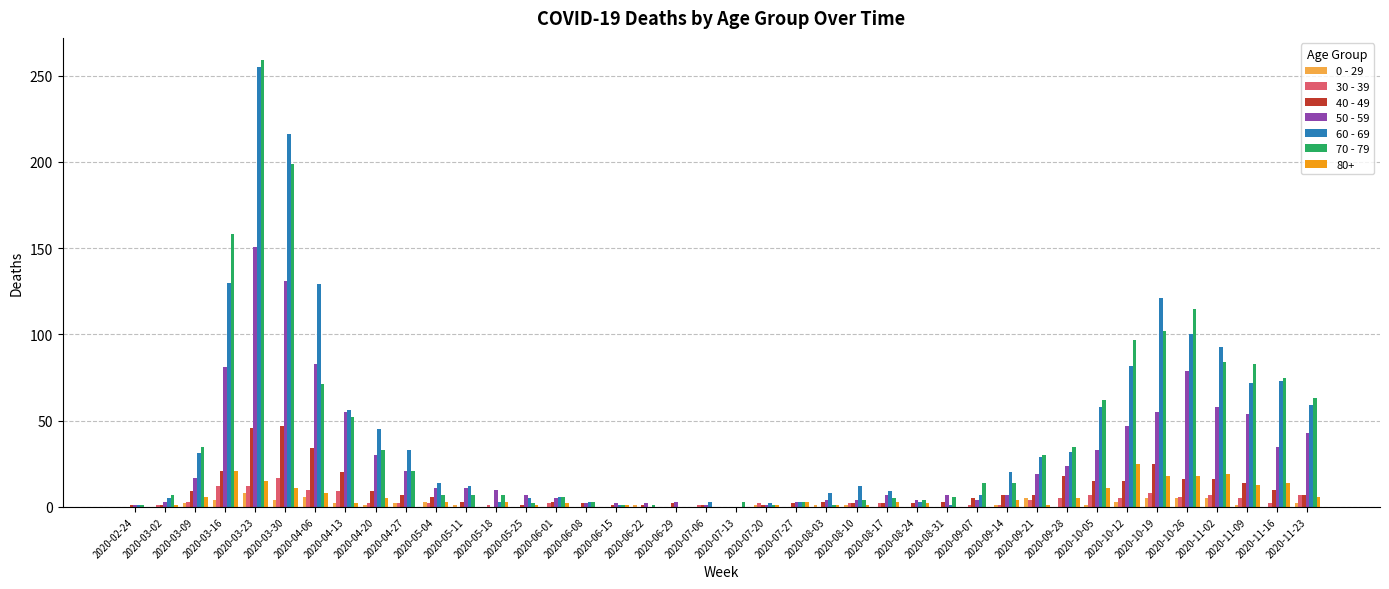

At which category does the chart reach its peak across all series?

2020-03-23